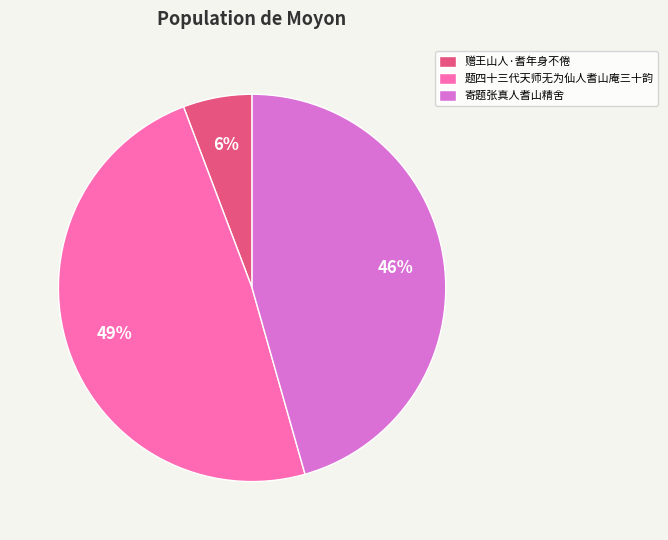

To the nearest percent, what portion does 寄题张真人耆山精舍 represent?

46%